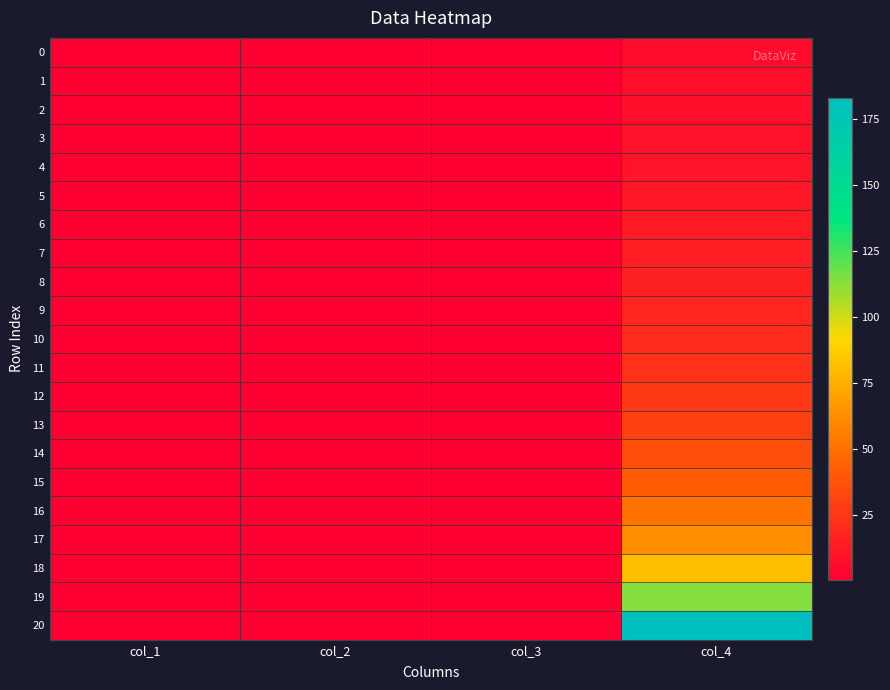

Which has a higher value, col_2 or col_1?

col_1